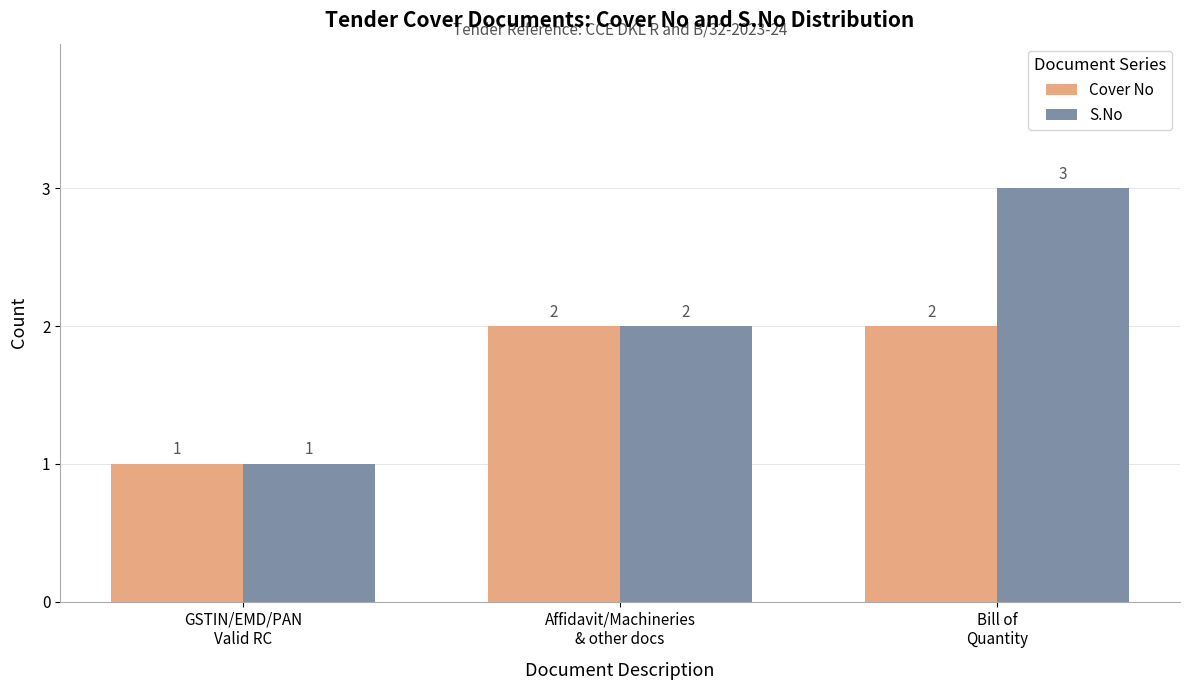

The value of S.No at Bill of
Quantity is 4. True or false?

False